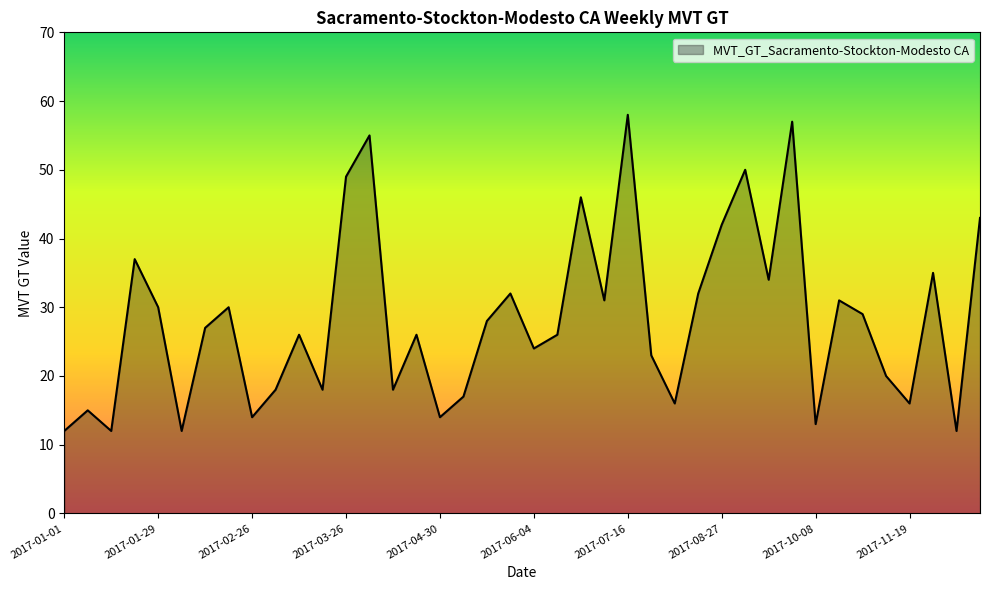

What is the difference between the maximum and minimum values?

46